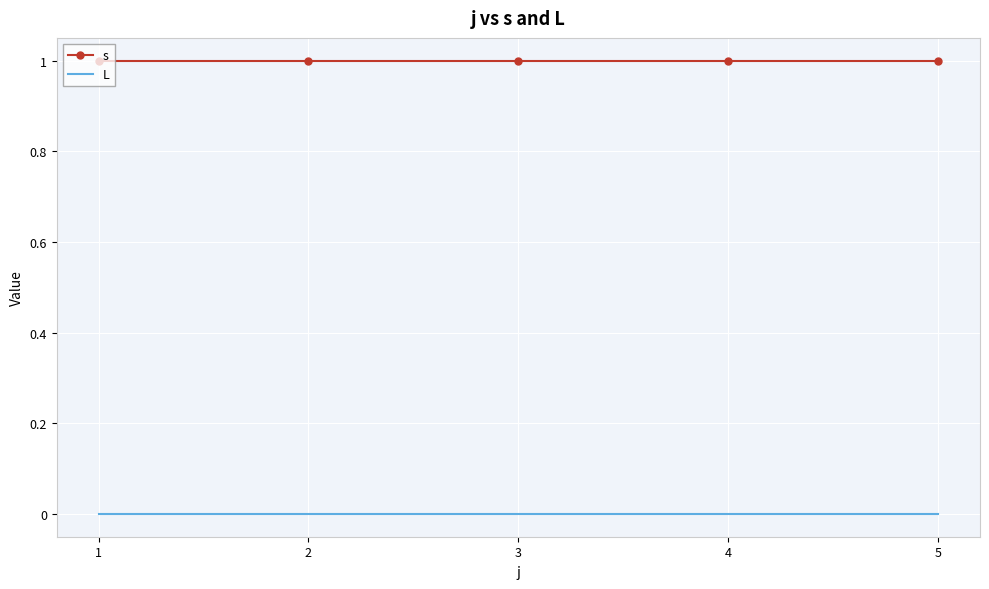

True or false: s and L cross at least once.

False